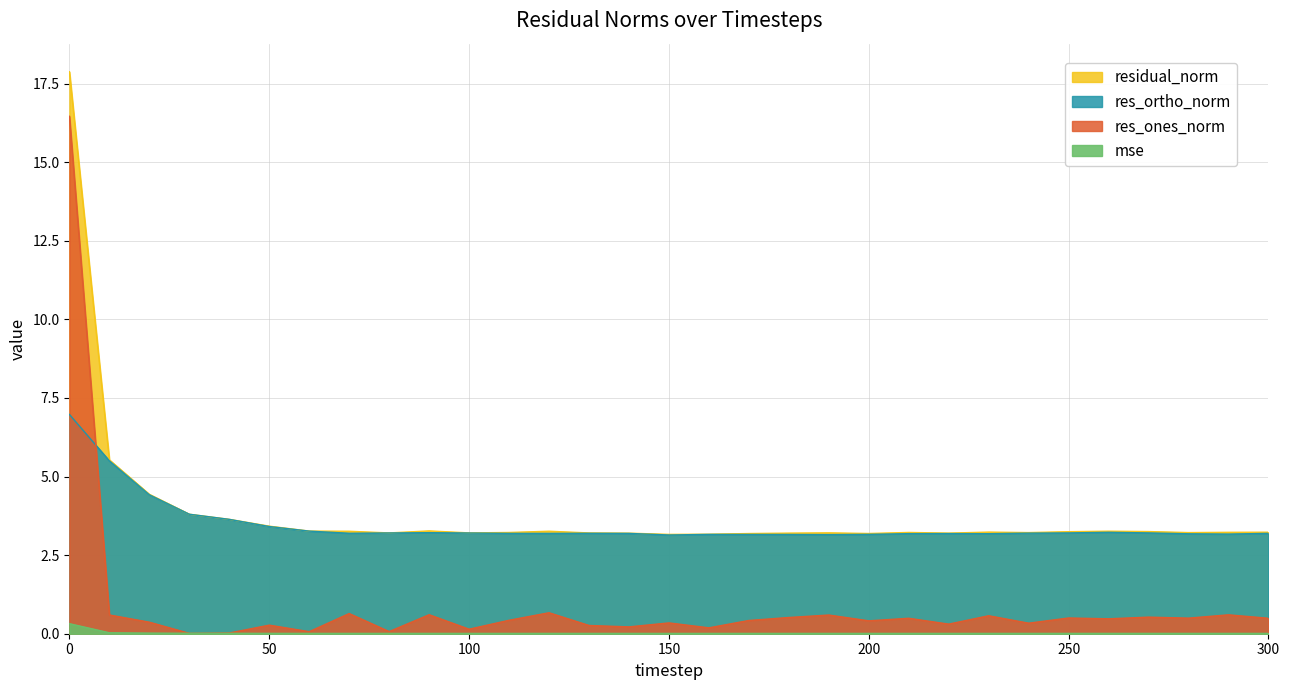

How many lines are shown in the chart?

4